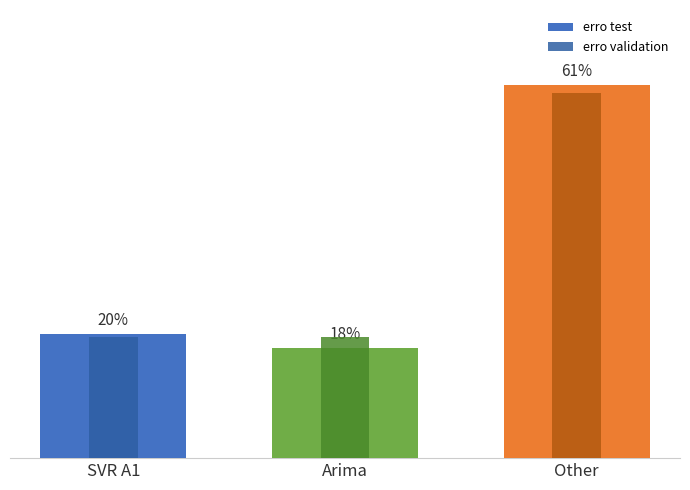

How many erro validation values are between 20 and 60?

3